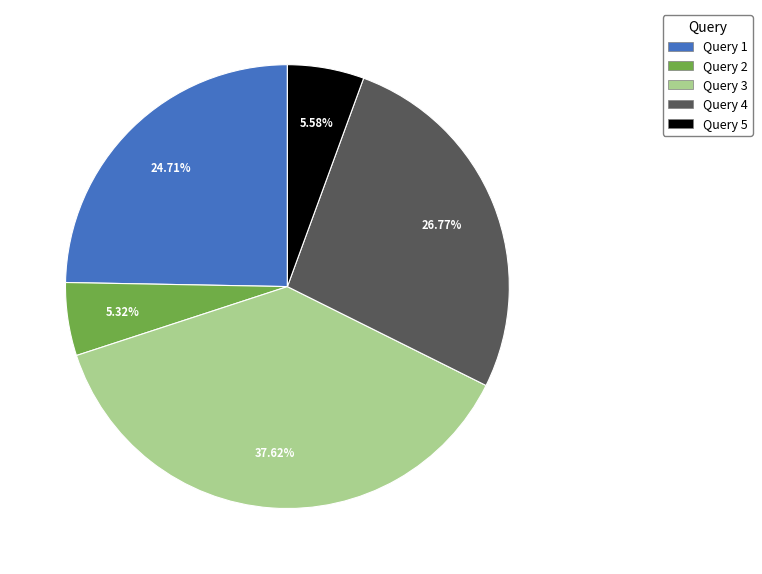

Count the number of slices in the pie.

5